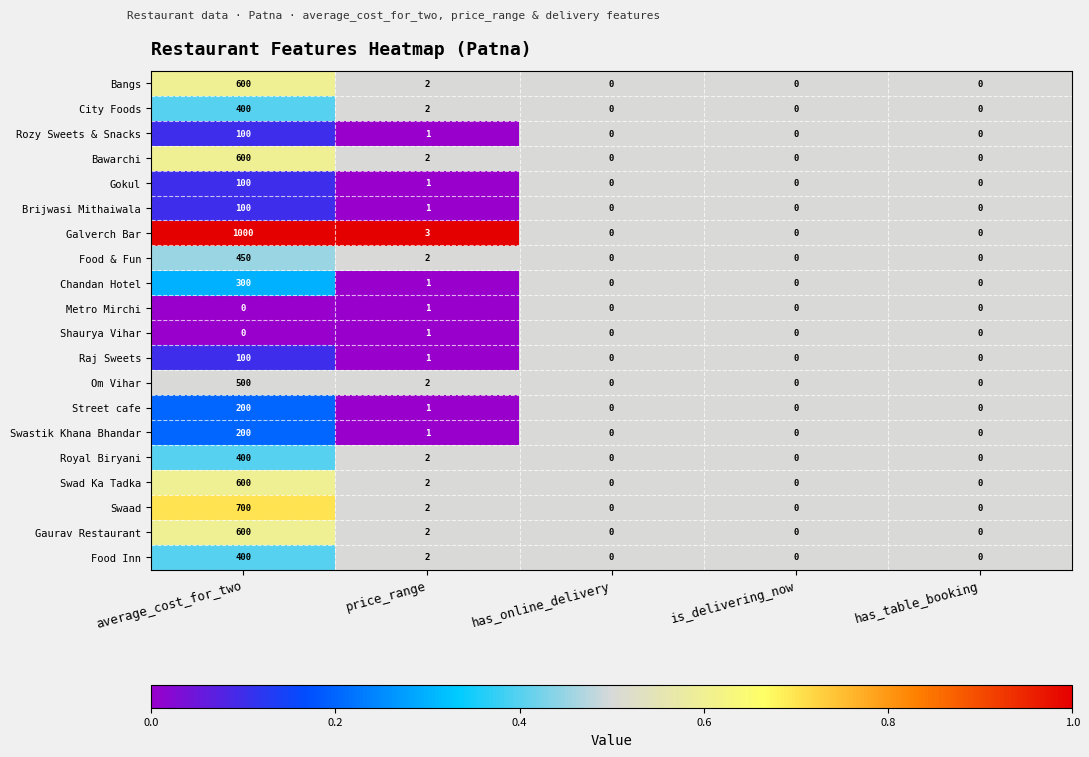

Which series has the widest spread of values?

Galverch Bar